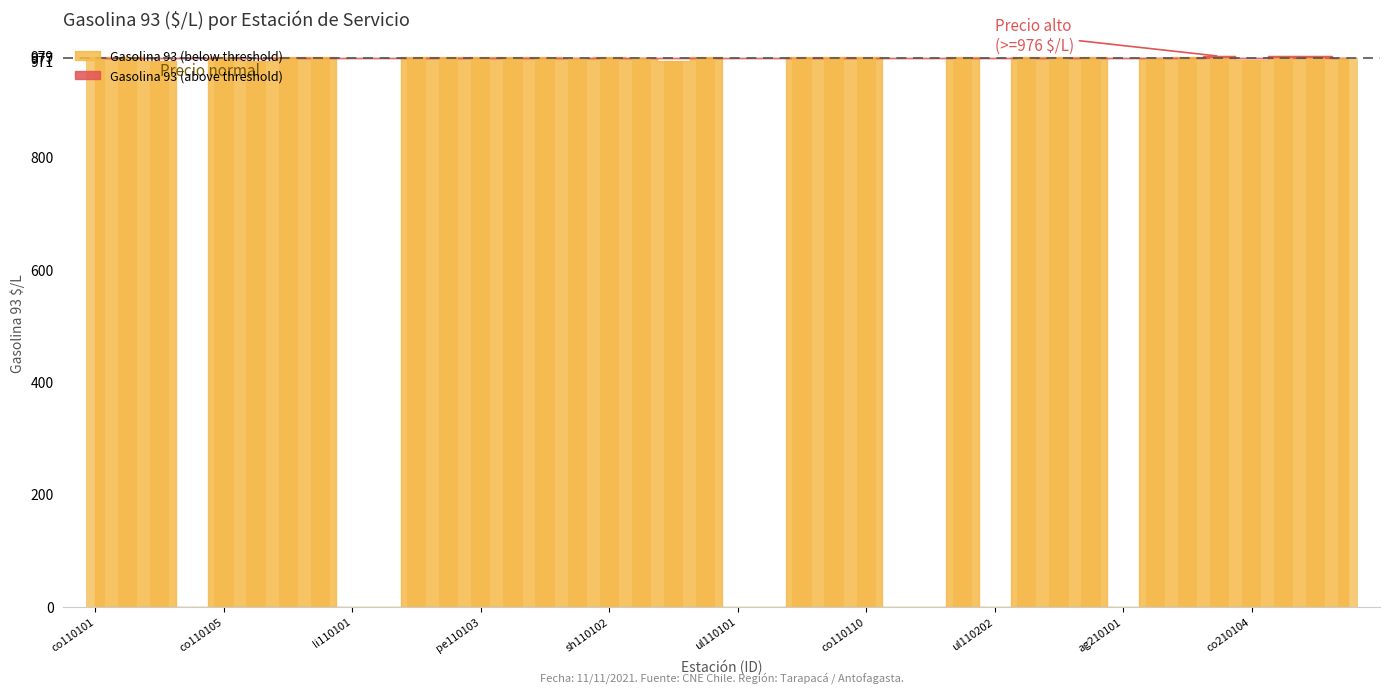

What is the label of the 11th bar from the right?

co120502